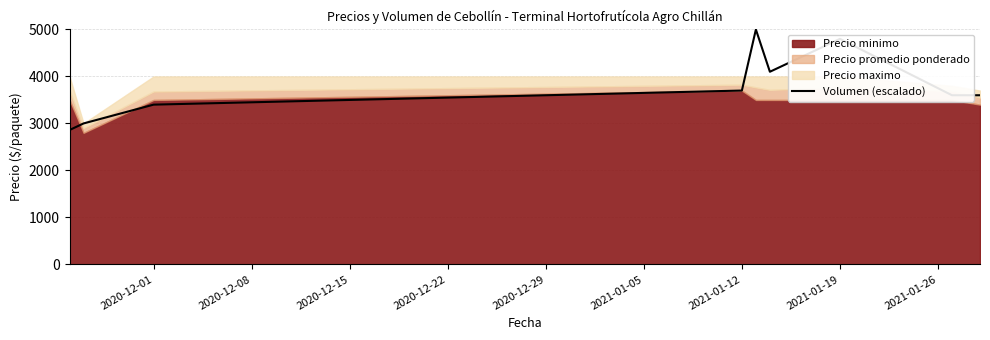

What is the highest value of the Volumen (escalado) series?

5000